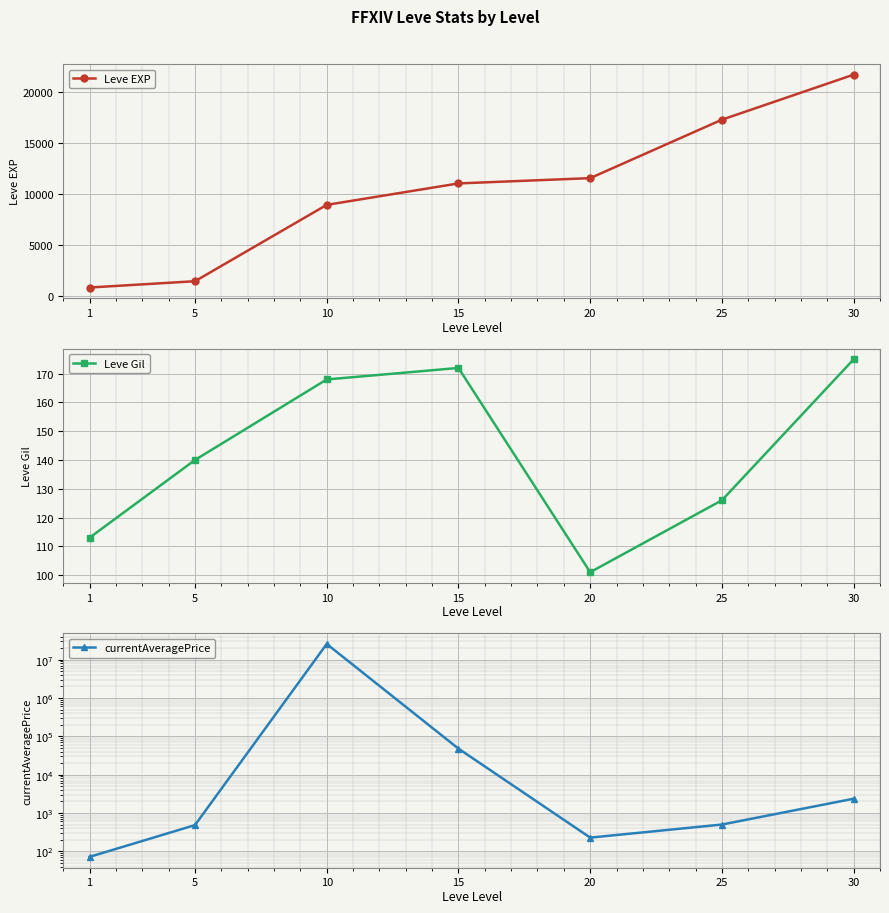

Which series has the largest range (max minus min)?

currentAveragePrice